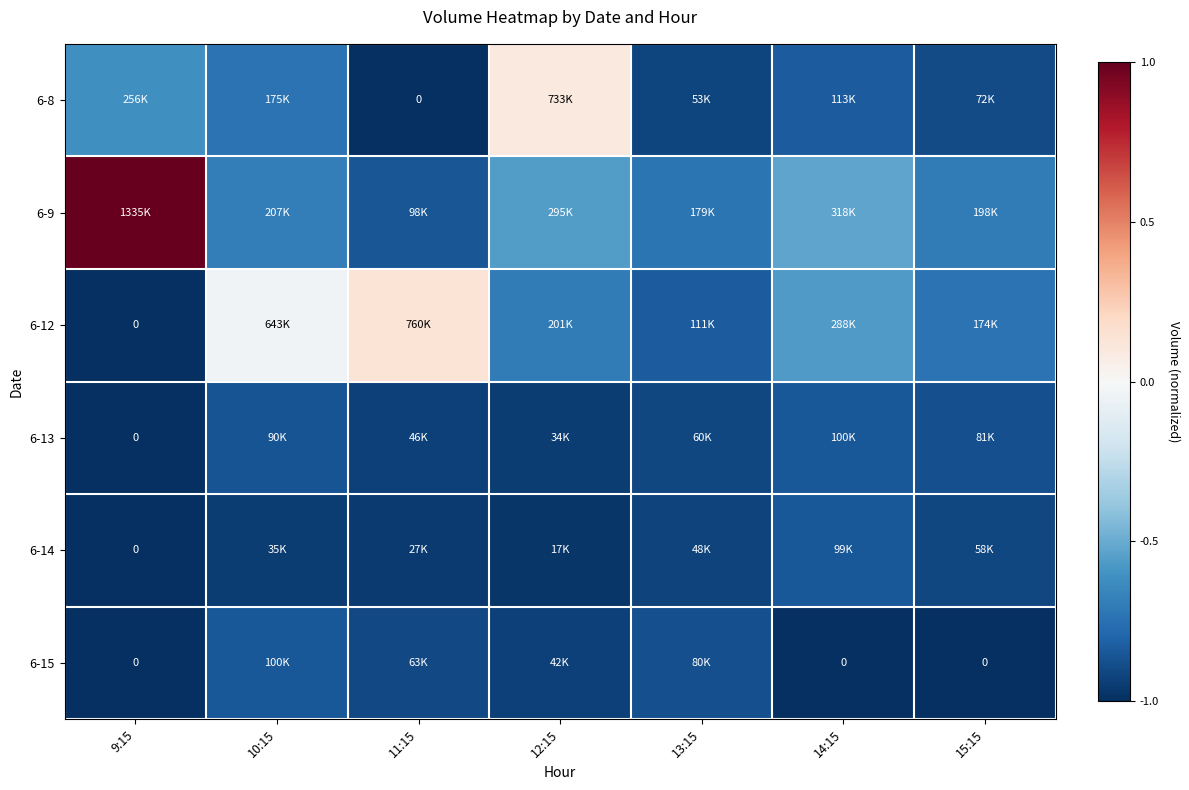

What value does the 6-15 series have at 10:15?

-0.8